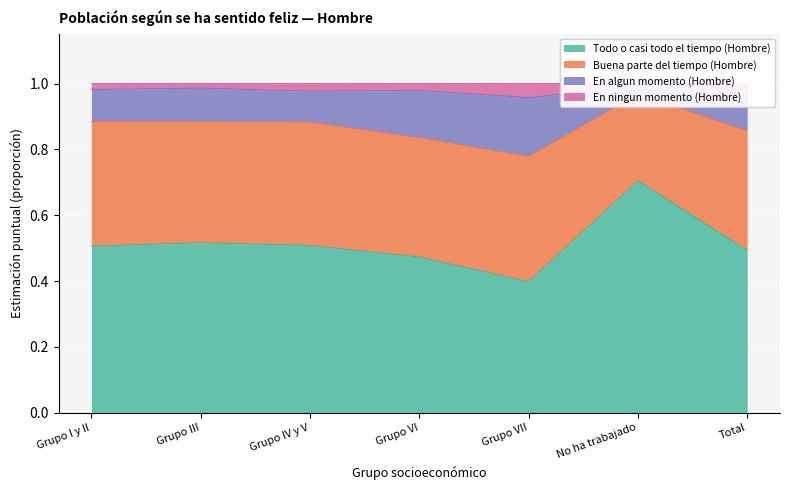

At which label is Todo o casi todo el tiempo (Hombre) closest to 0?

Grupo VII